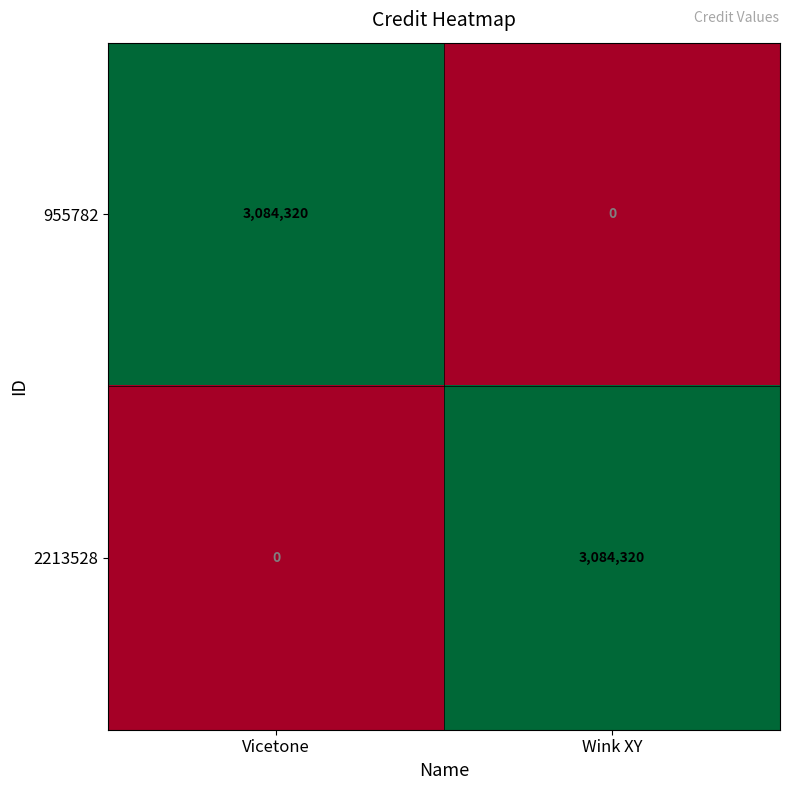

The 955782 series shows 0 at Wink XY. True or false?

True